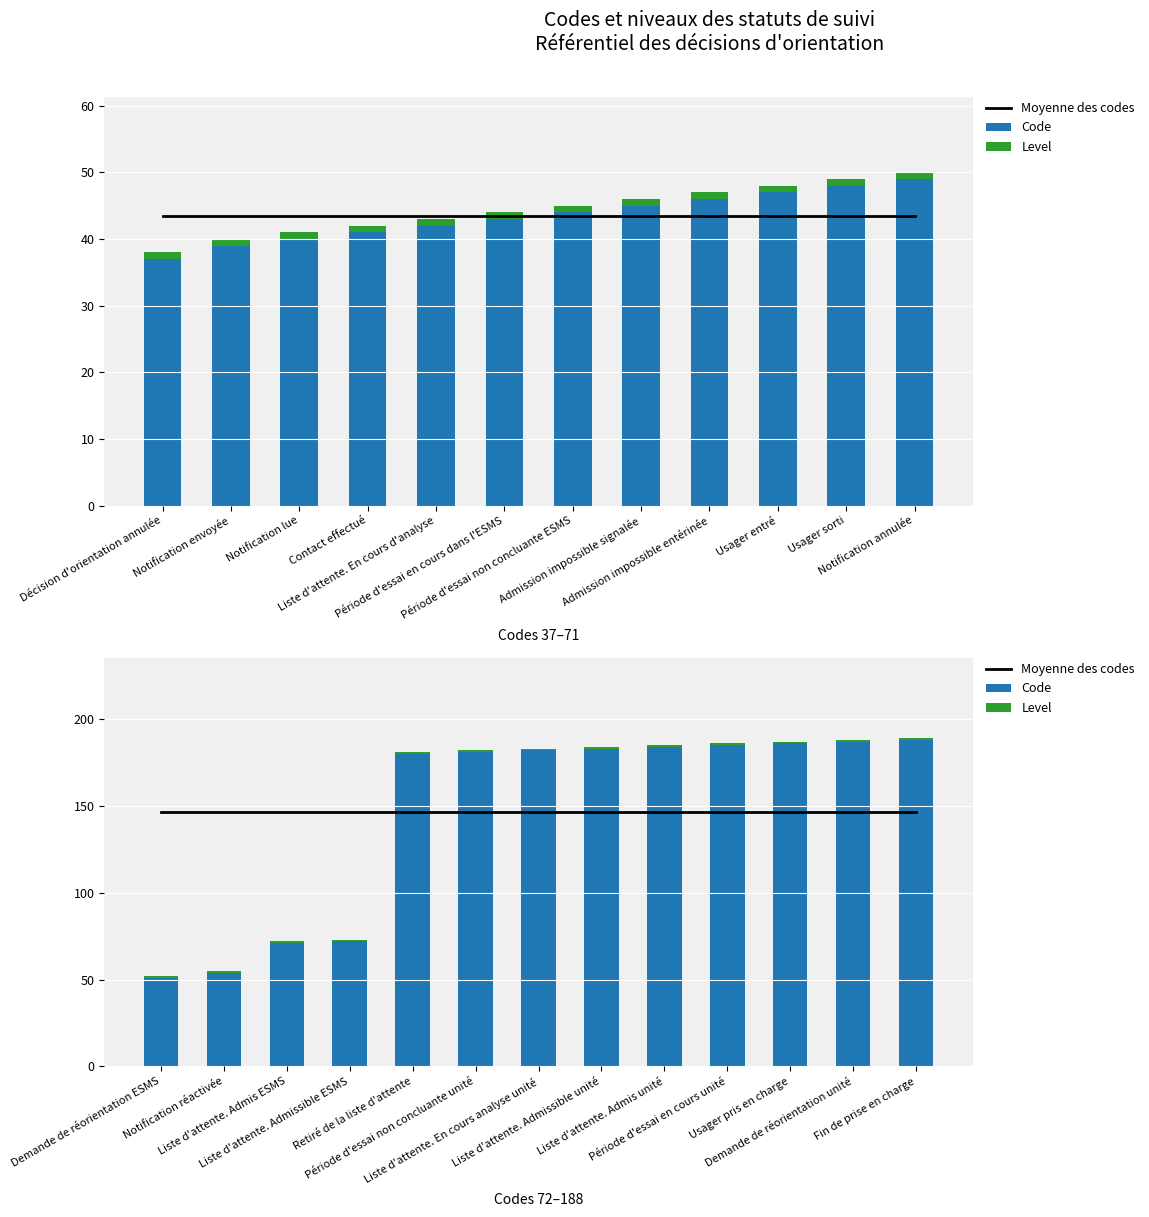

Is the value of Level at Période d'essai en cours unité greater than the value of Moyenne des codes at Période d'essai non concluante unité?

No